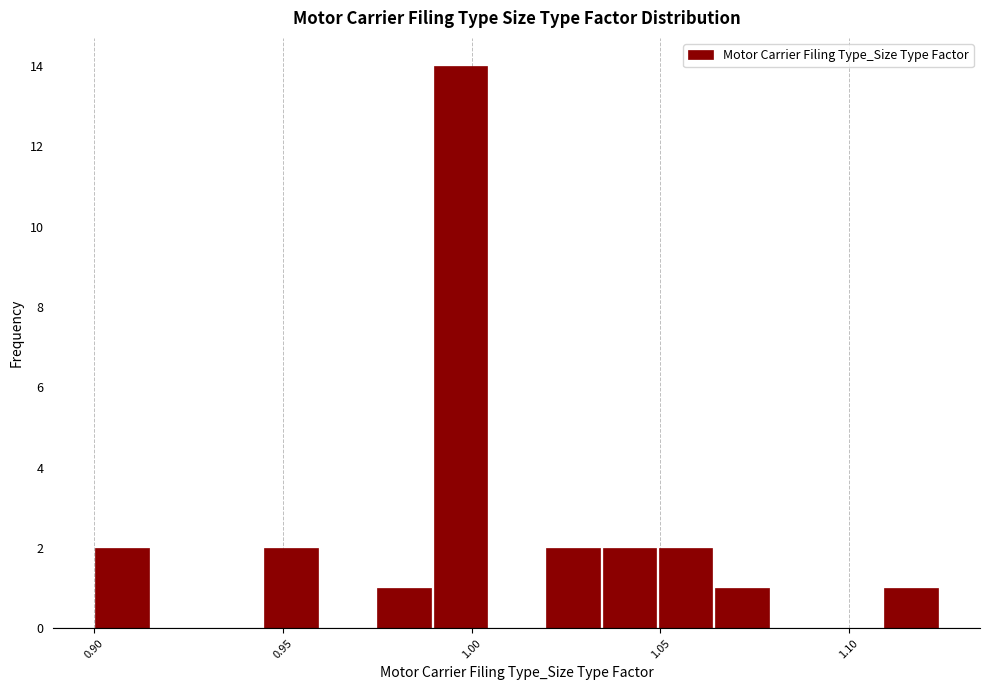

Read against the x-axis, roughly where is the centre of the tallest bar?

0.995